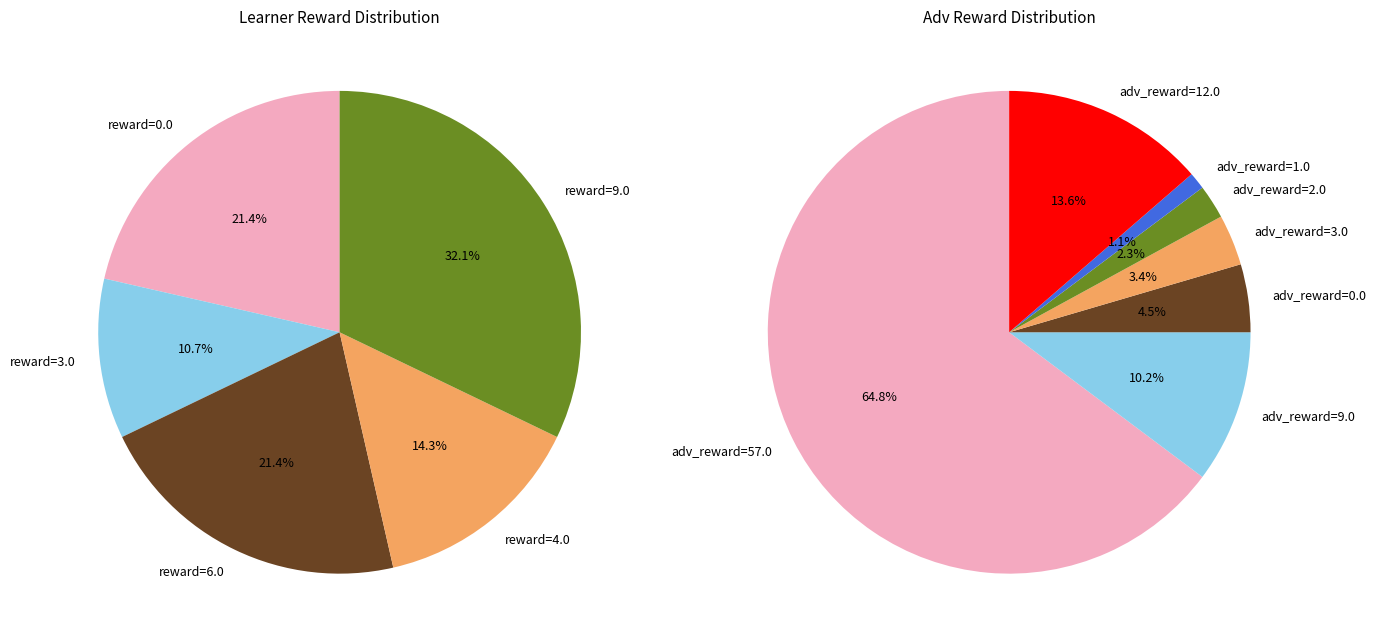

Does any single category account for the majority?

No